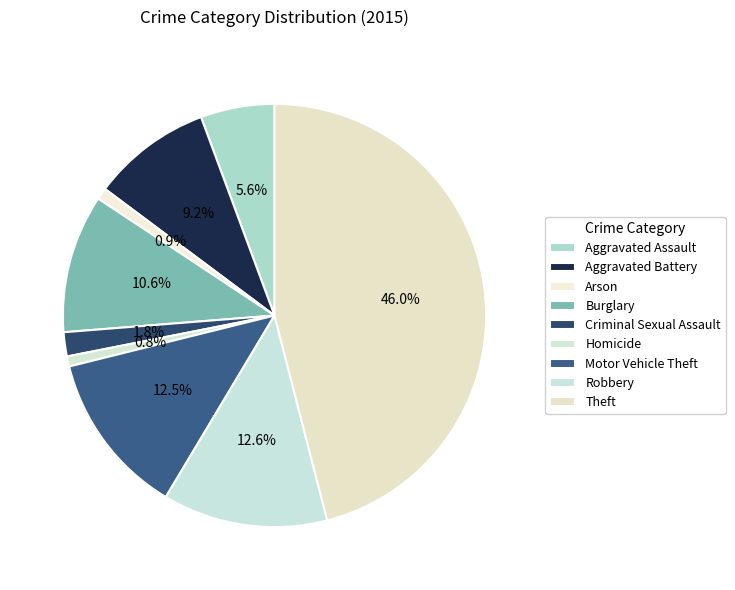

Is it true that Arson is 1% of the pie?

True